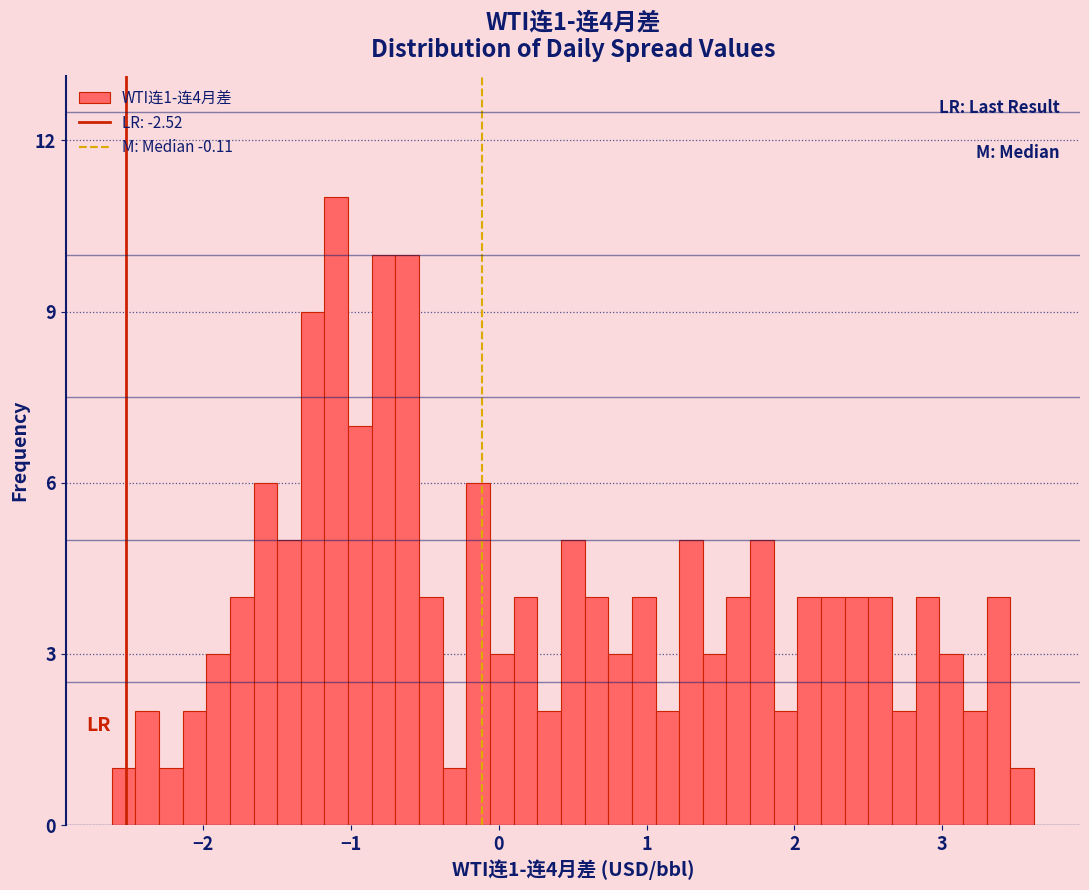

Read against the x-axis, roughly where is the centre of the tallest bar?

-1.1